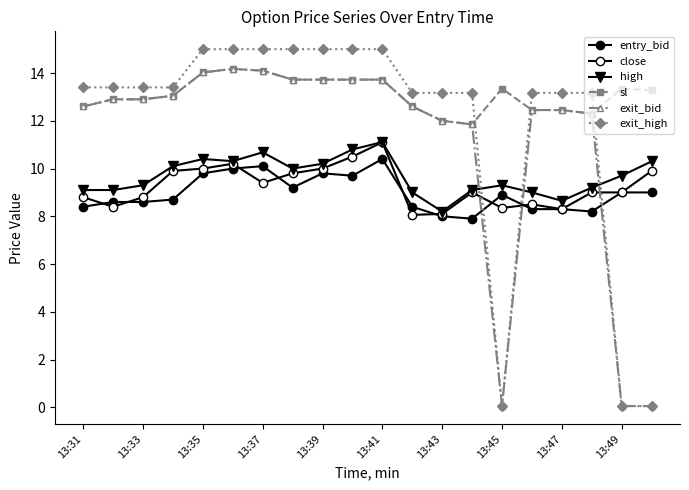

In sl, how many points are higher than both neighbors (excluding endpoints)?

3